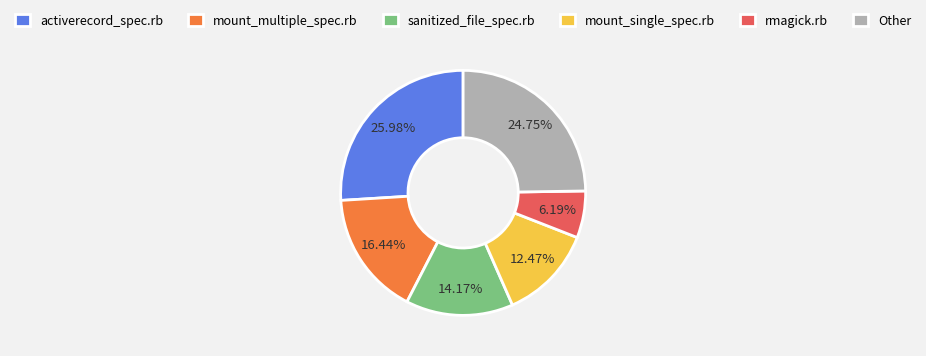

Between Other and rmagick.rb, which is larger?

Other